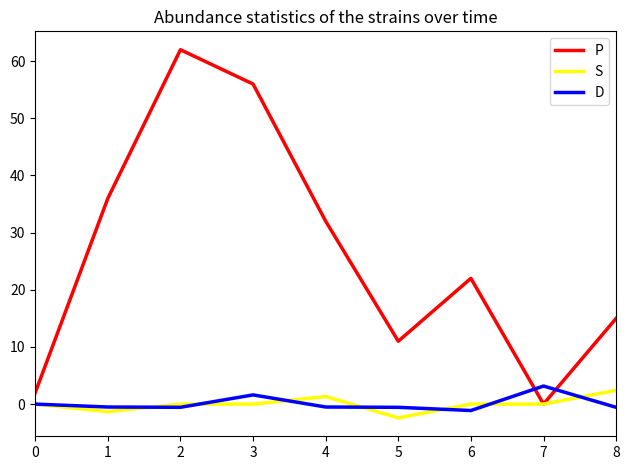

What is the total value across all series at 1?

34.2